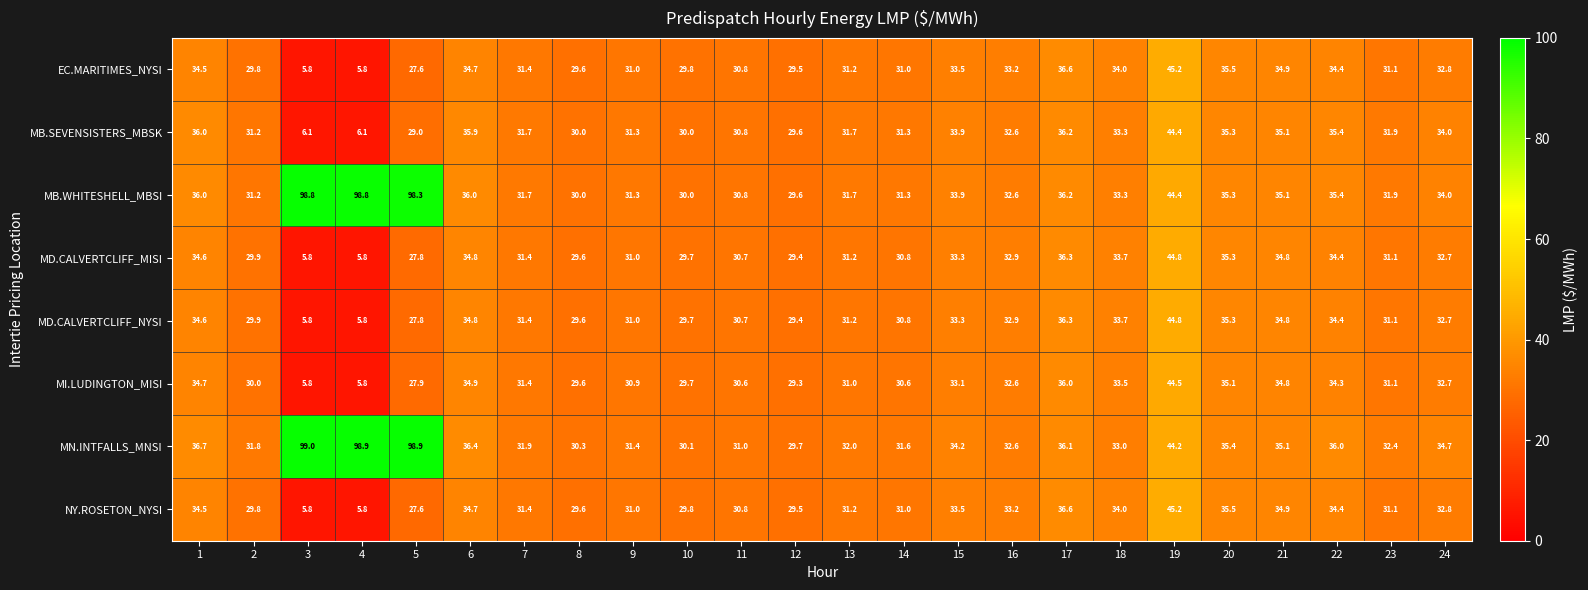

The value of MI.LUDINGTON_MISI at 12 is 10.3. True or false?

False